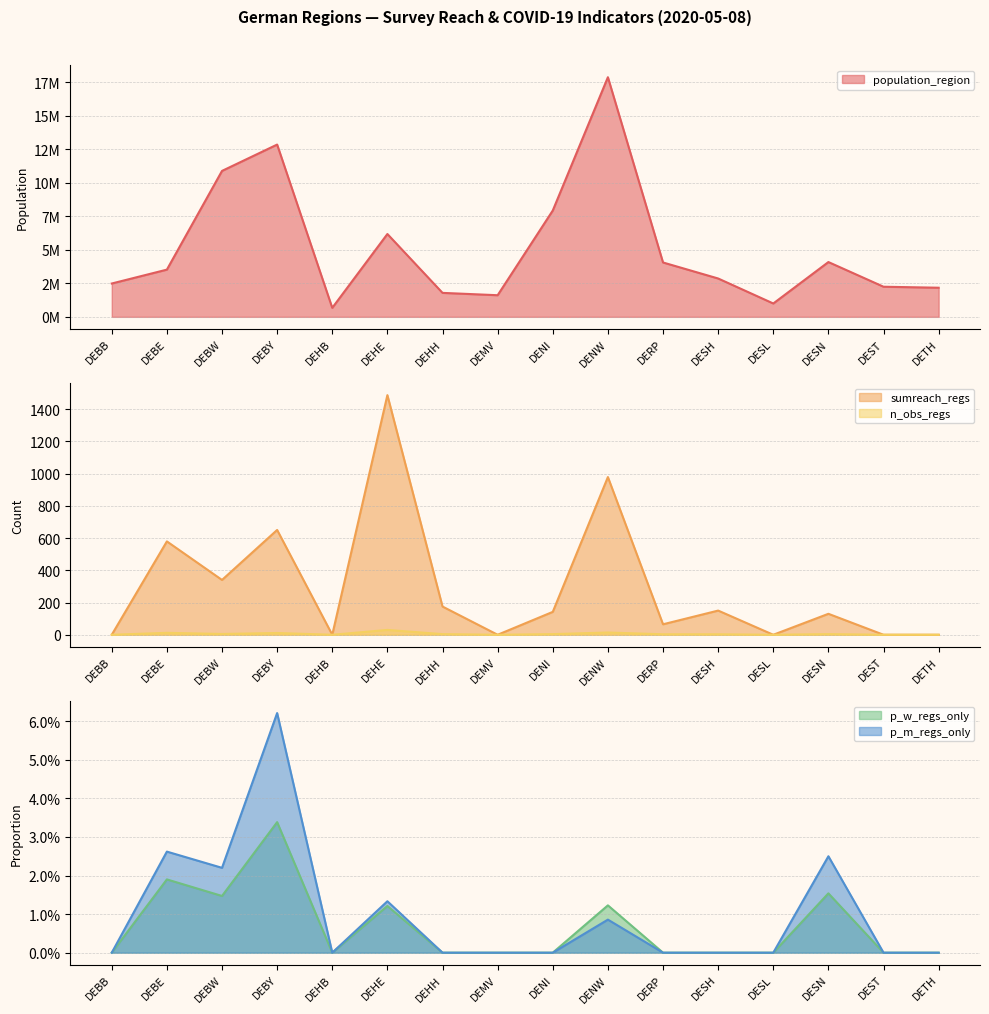

At which category does the chart reach its minimum across all series?

DEBB